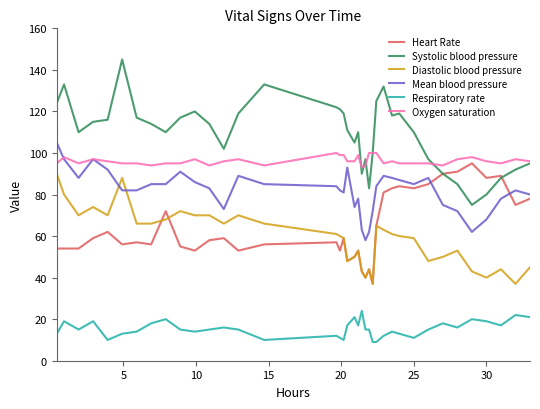

Which series has the largest total across all categories?

Systolic blood pressure